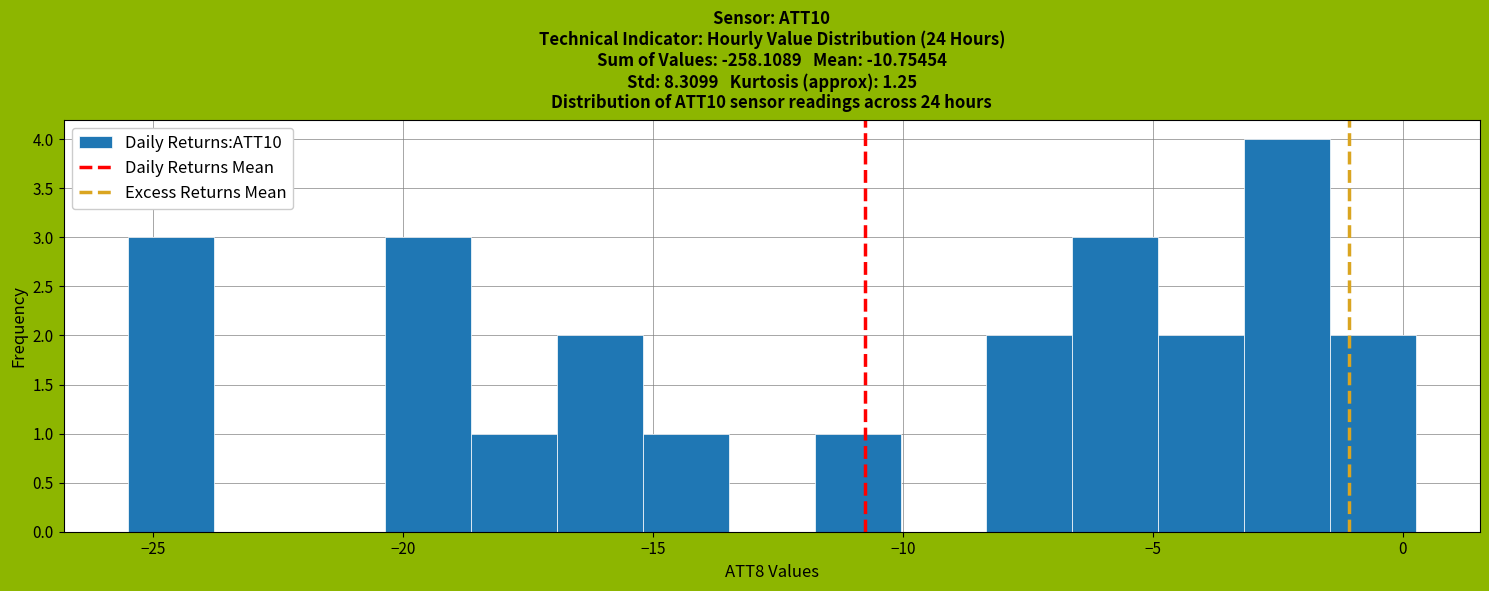

Read against the x-axis, roughly where is the centre of the tallest bar?

-2.5